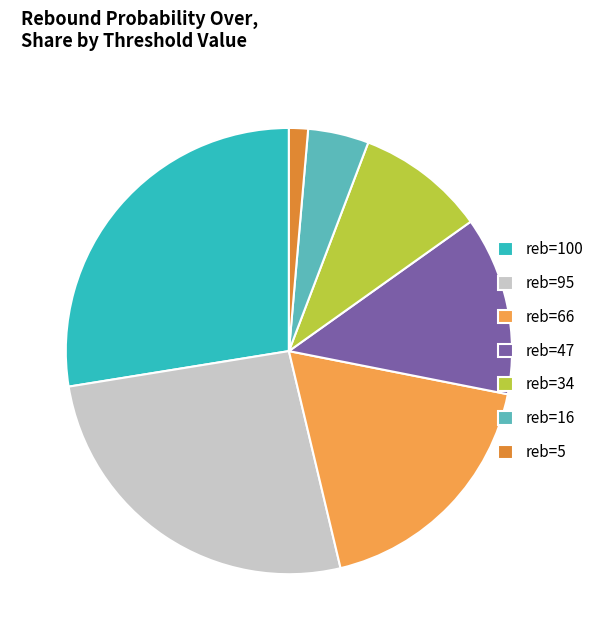

How many segments does this pie chart have?

7